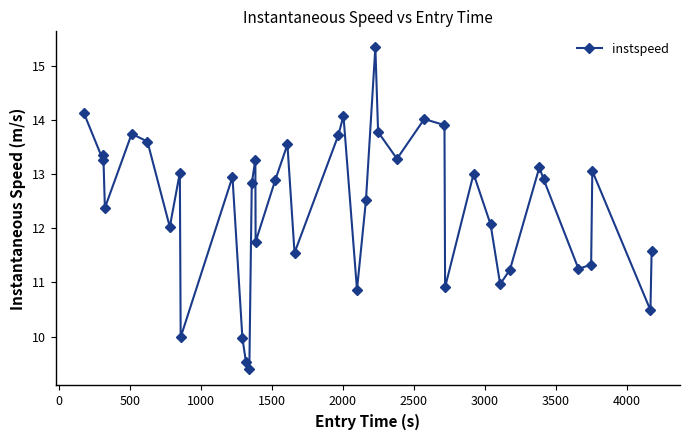

What is the average value?

12.4